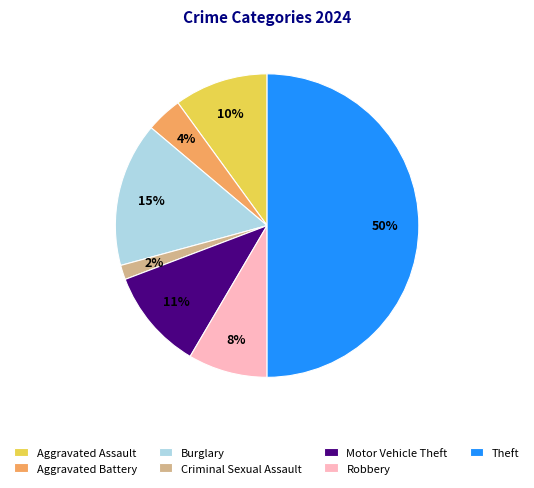

The Burglary slice represents 15% of the pie. True or false?

True